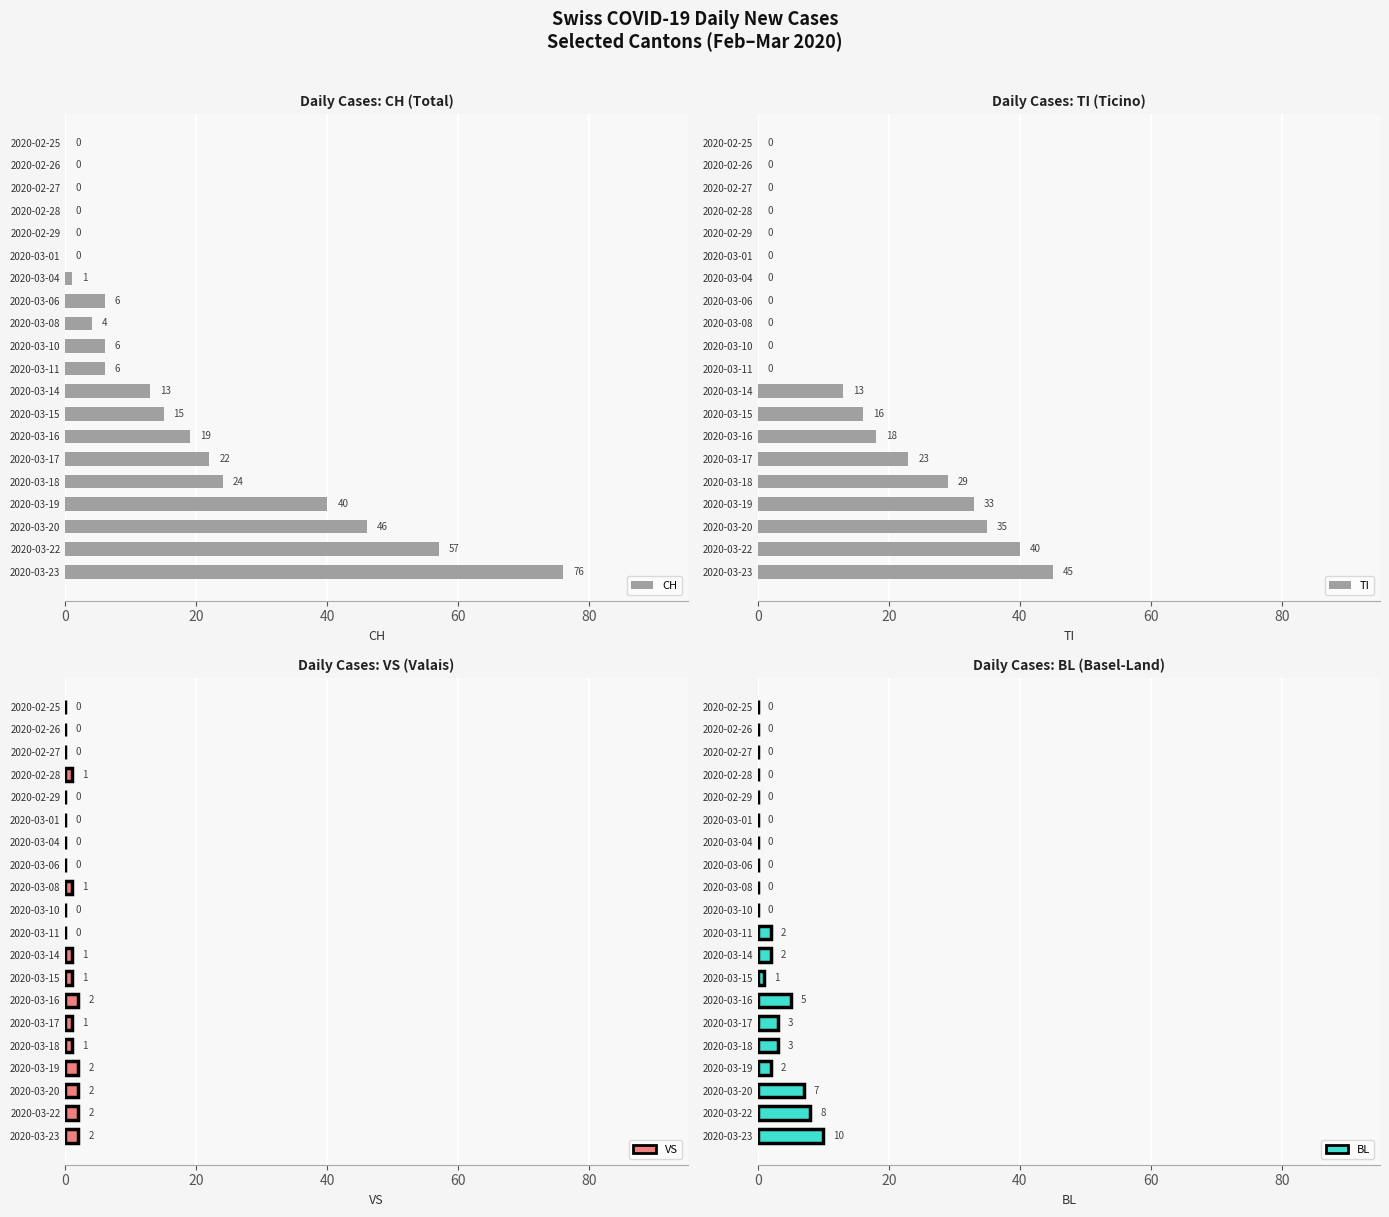

Rank the series at 2020-02-28 from highest to lowest value.

VS, CH, TI, BL